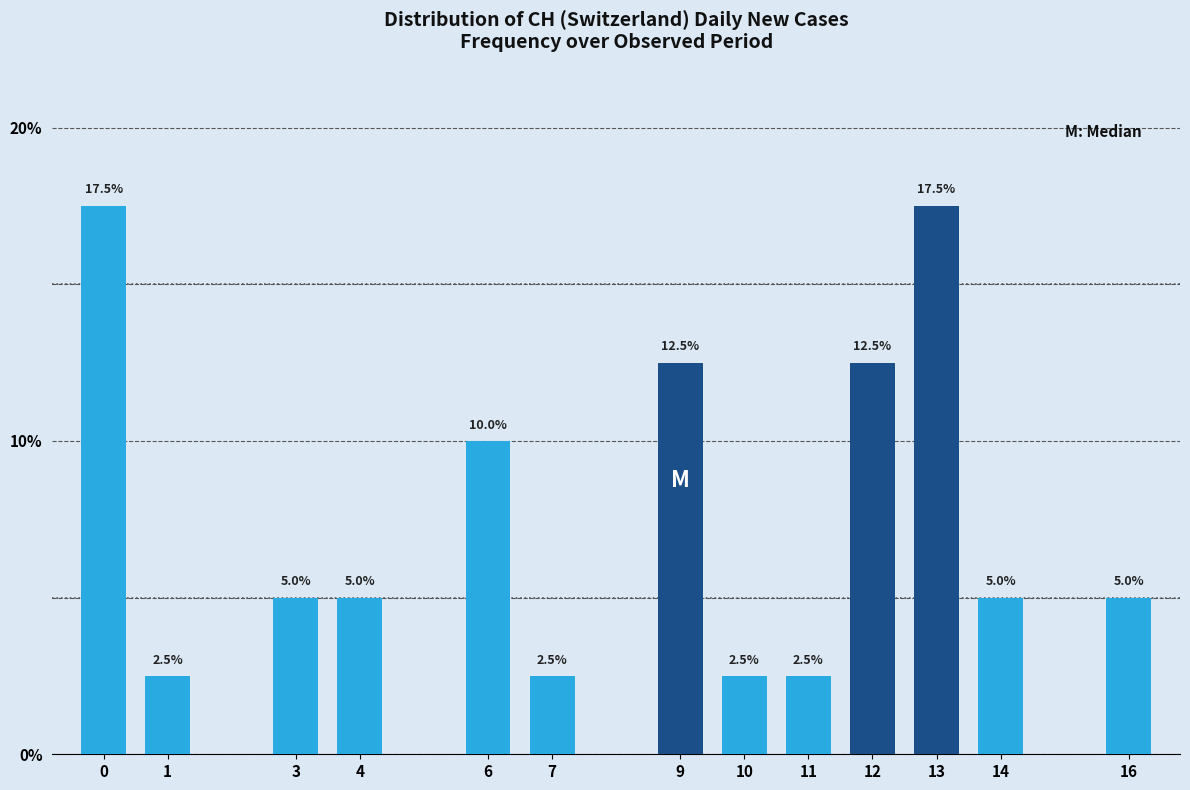

Reading left to right, transcribe all the data shown in this chart.

0=17.5	1=2.5	3=5.0	4=5.0	6=10.0	7=2.5	9=12.5	10=2.5	11=2.5	12=12.5	13=17.5	14=5.0	16=5.0